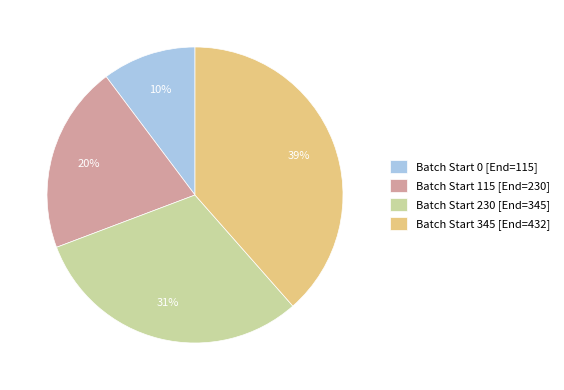

Is there a majority slice in this chart?

No